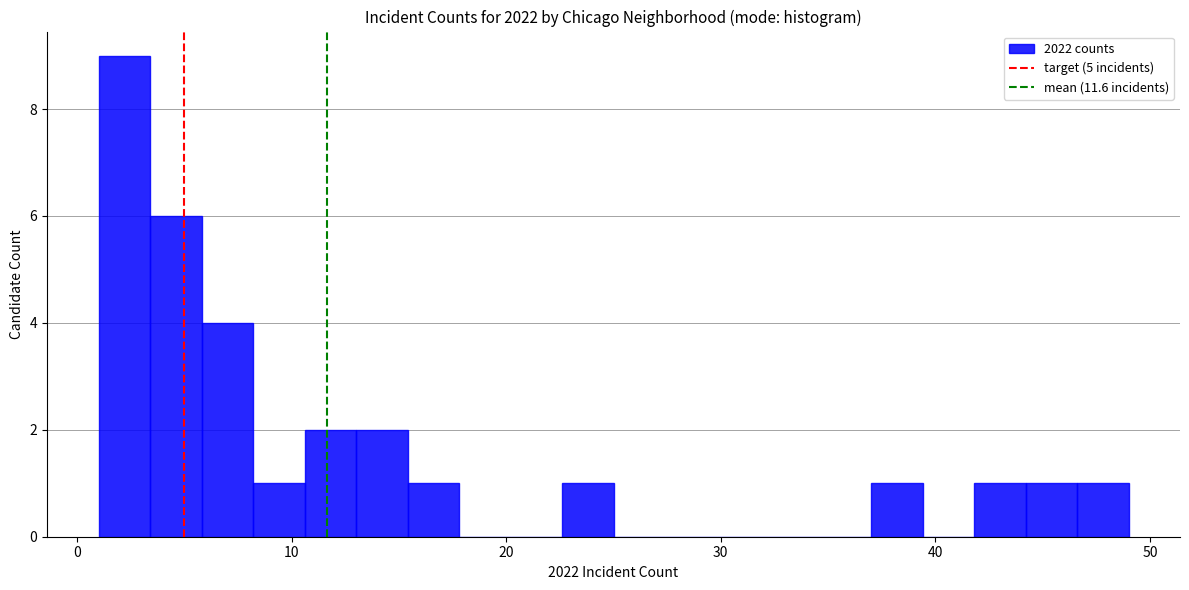

Read against the x-axis, roughly where is the centre of the tallest bar?

2